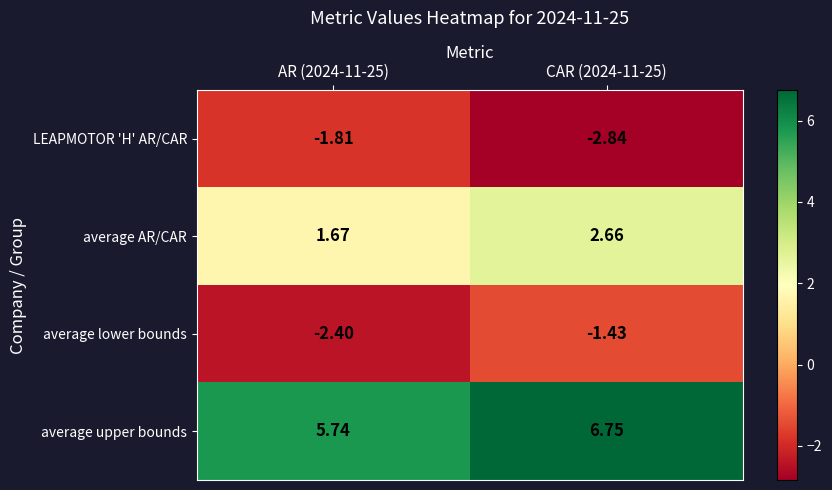

Between AR (2024-11-25) and CAR (2024-11-25), which series saw the biggest shift?

LEAPMOTOR 'H' AR/CAR